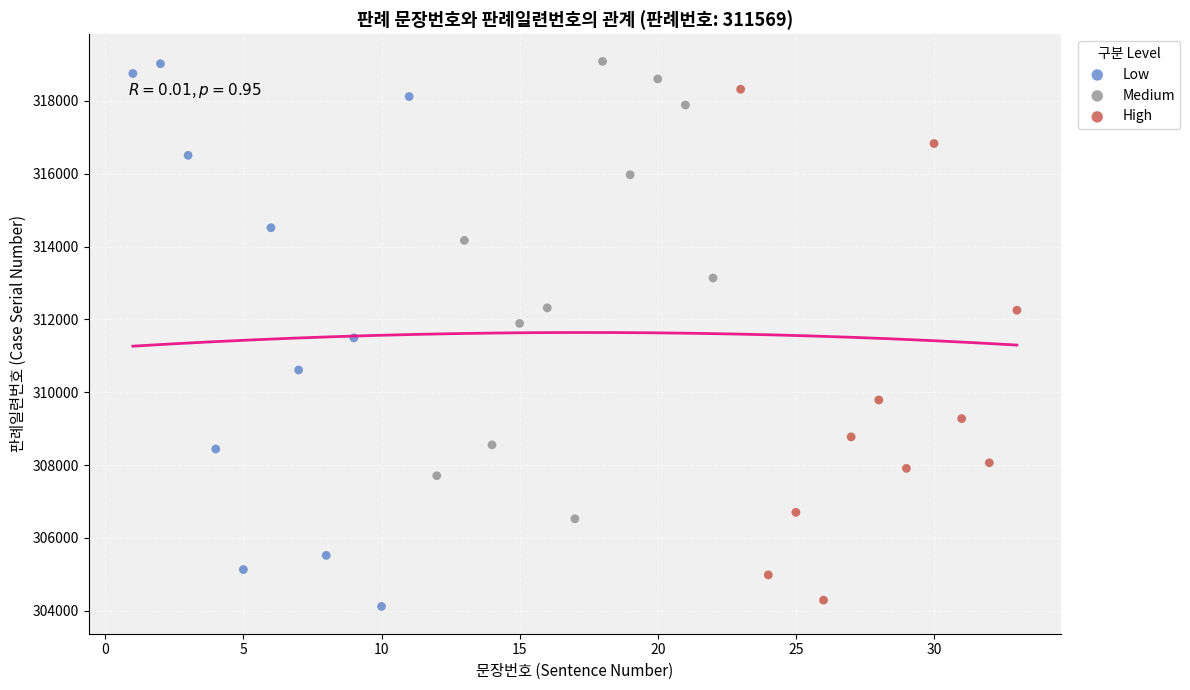

What are all the series names shown in the legend?

Low, Medium, High